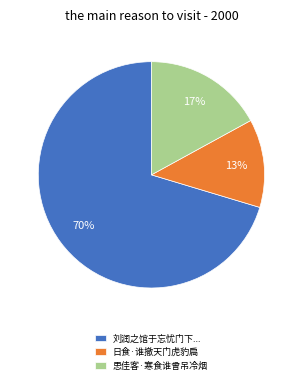

Is 刘润之馆于忘忧门下... the majority of the pie?

Yes